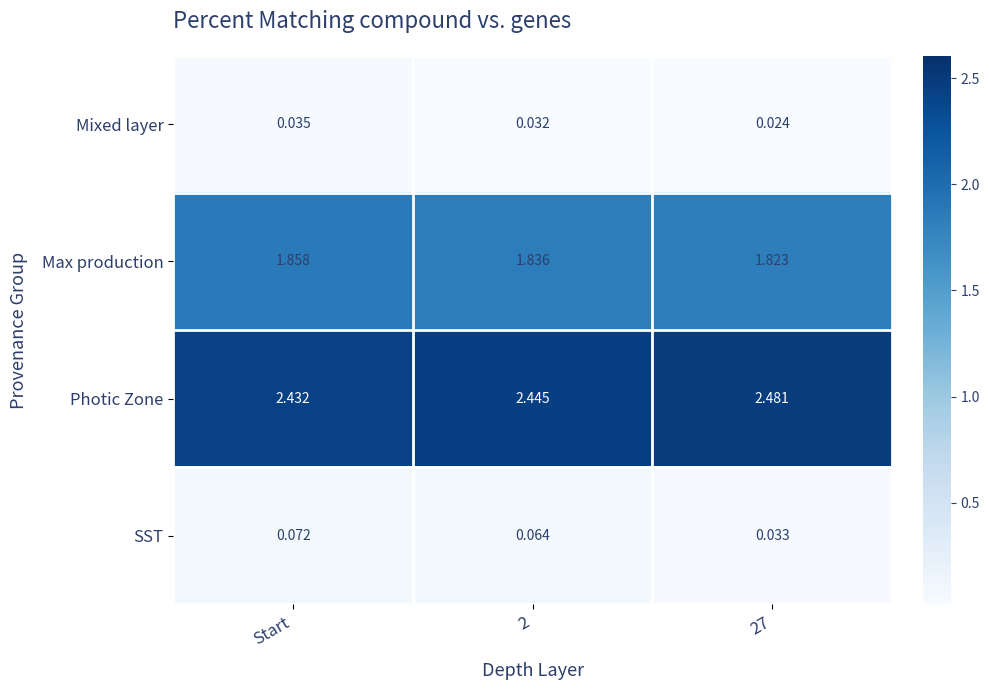

Rank the series at 2 from lowest to highest value.

Mixed layer, SST, Max production, Photic Zone